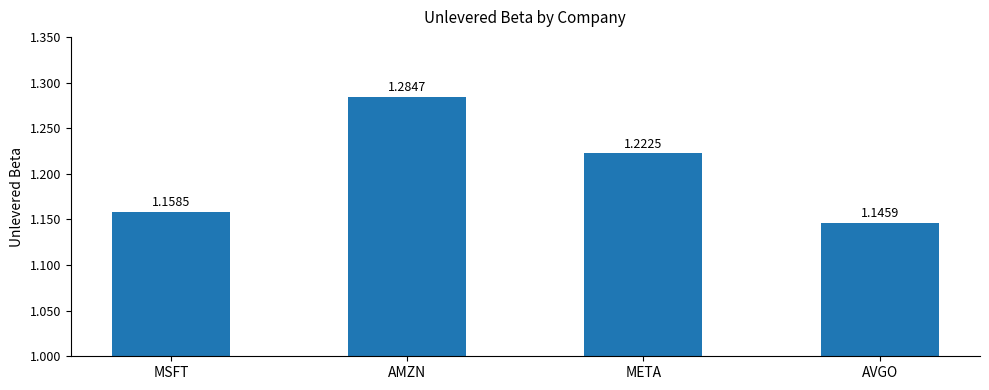

What is the change in value from AMZN to AVGO?

-0.1